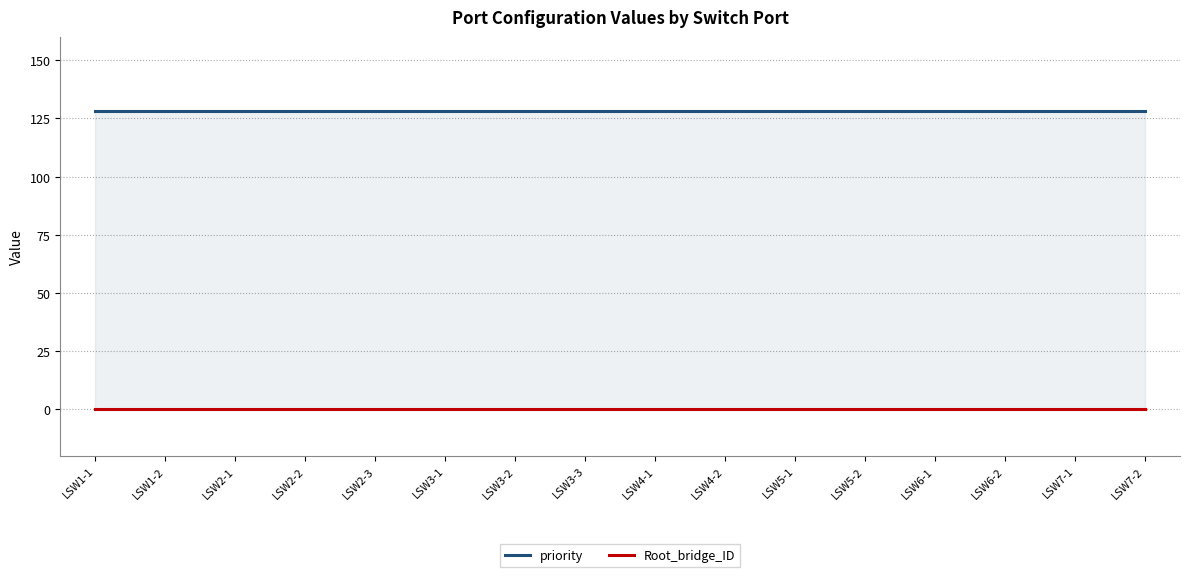

Which series has the largest range (max minus min)?

priority